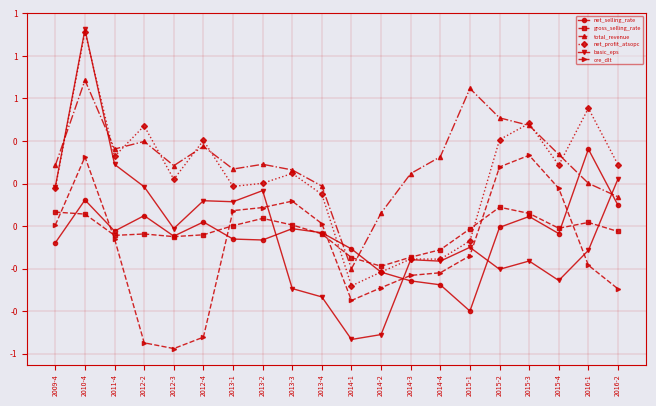

Is this an area chart (filled region under the line)?

No